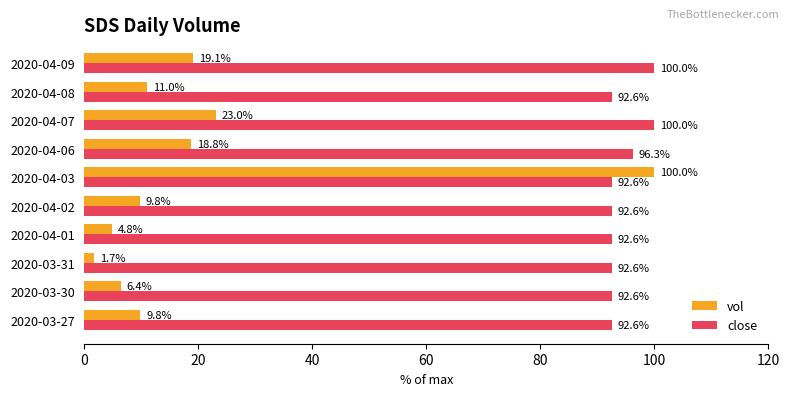

What is the difference between the maximum and minimum values in the close series?

7.4